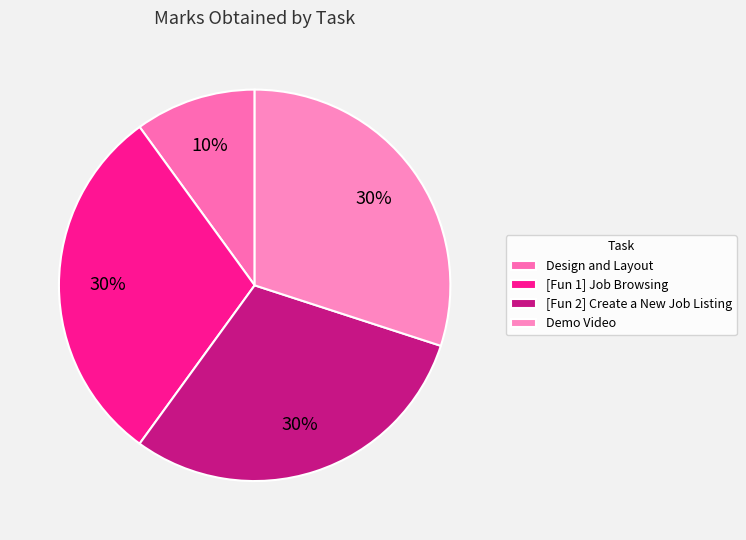

Which slice is the largest?

[Fun 1] Job Browsing